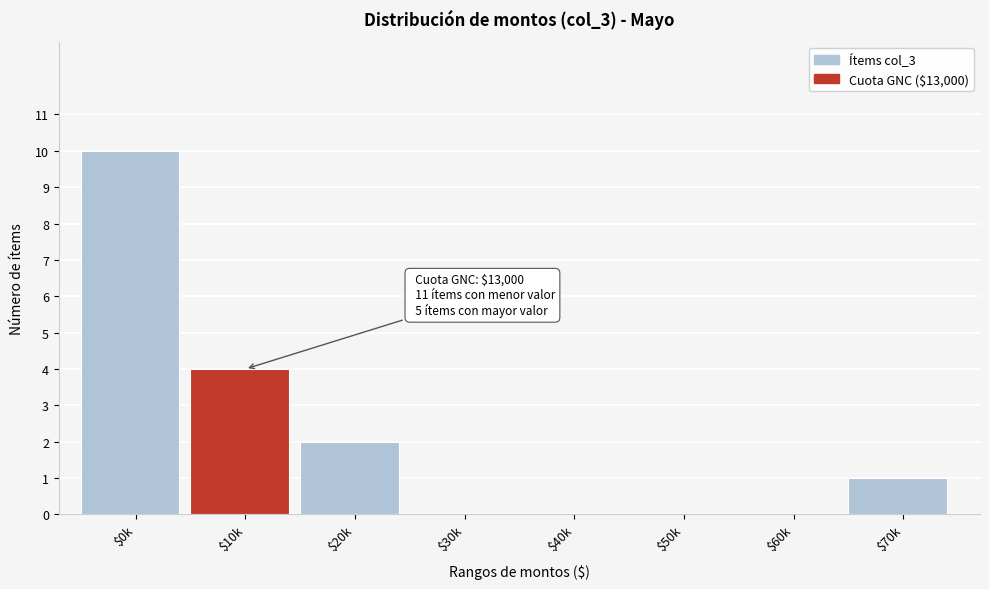

At which label is the value closest to 5?

$10k